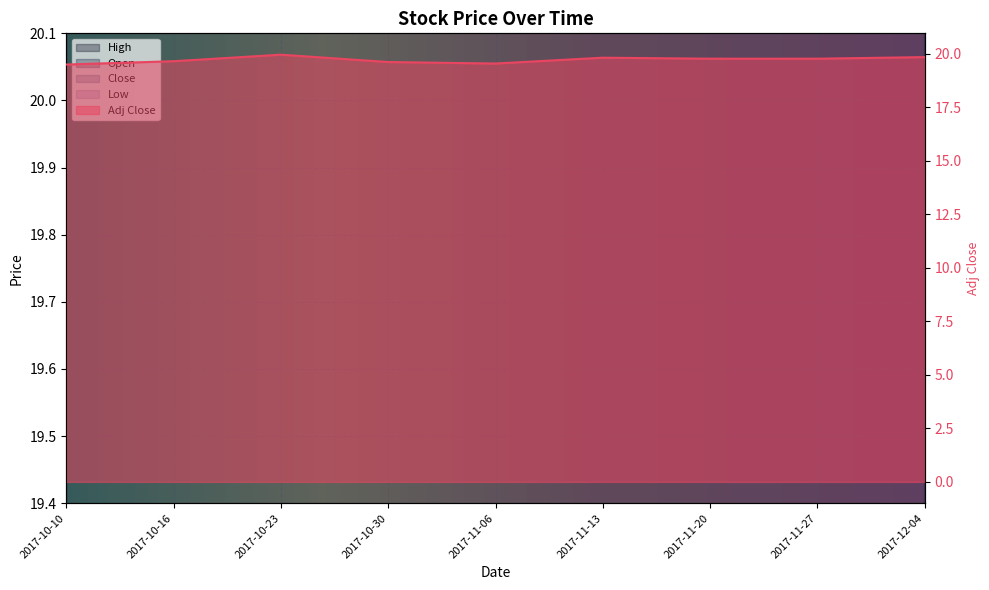

Which has a higher value, 2017-10-10 or 2017-12-04?

2017-12-04